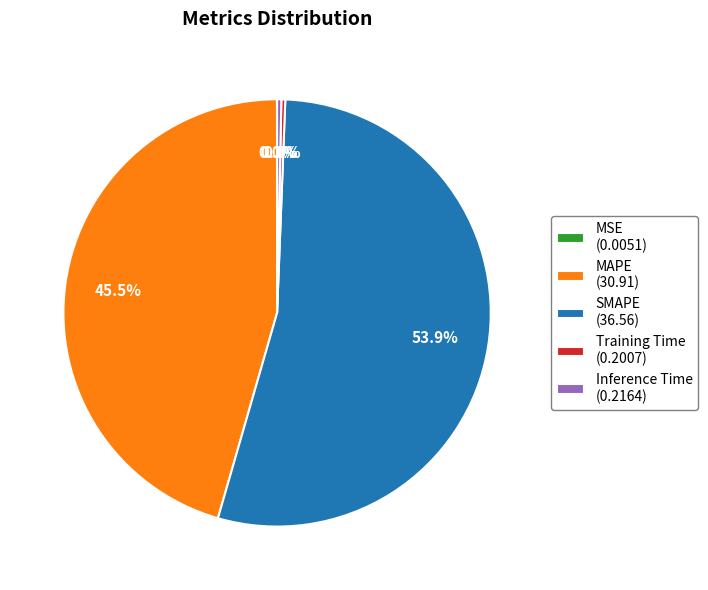

Does any single category account for the majority?

Yes